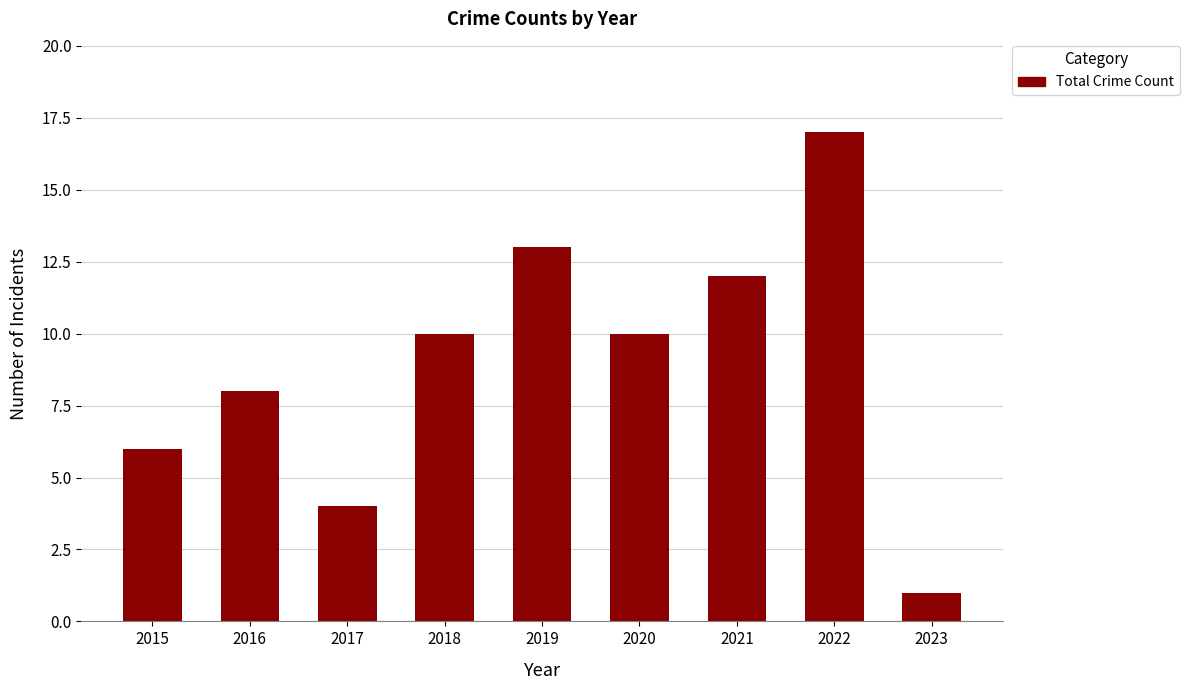

Which category has the highest value across all series?

2022